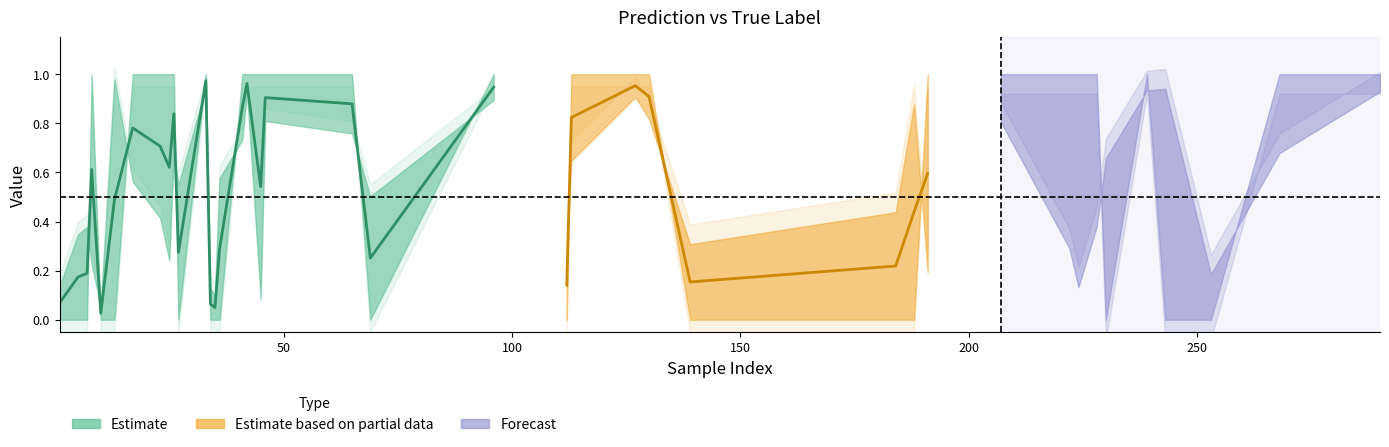

True or false: y_pred has a value of 0.1 at 35.

True